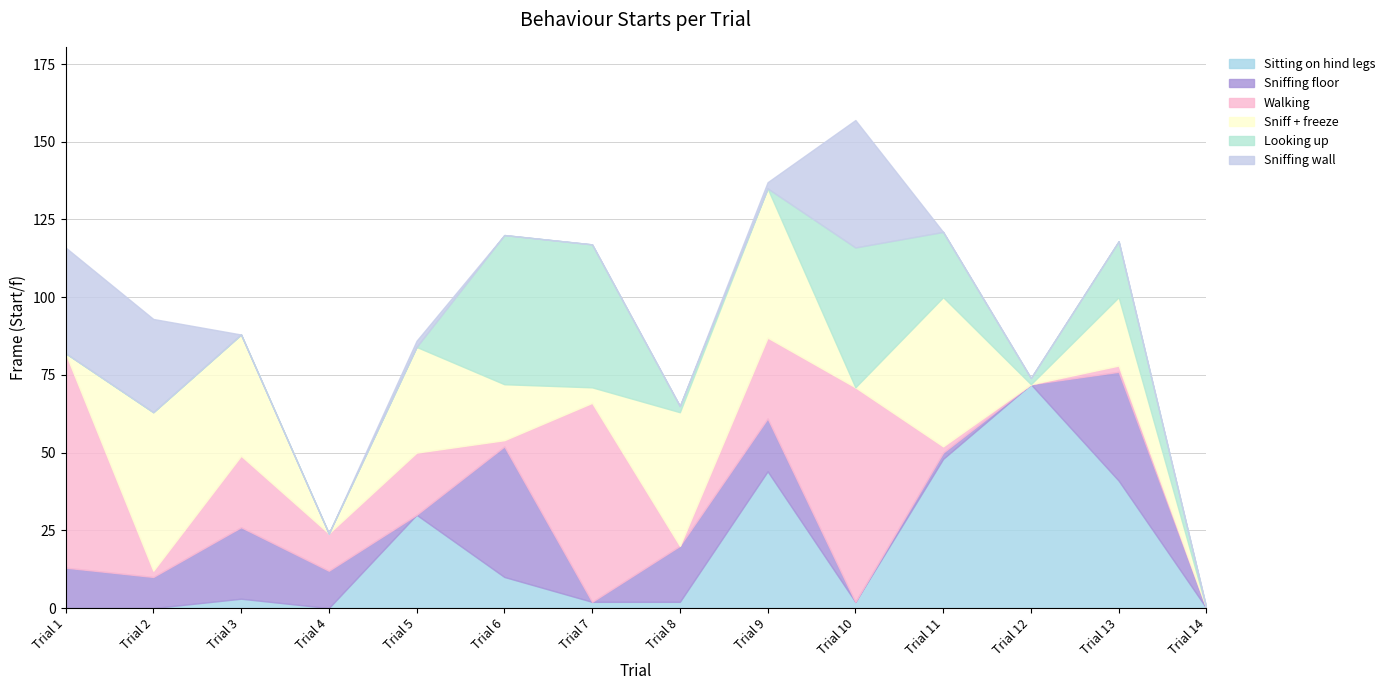

Which series has the largest total across all categories?

Sniff + freeze